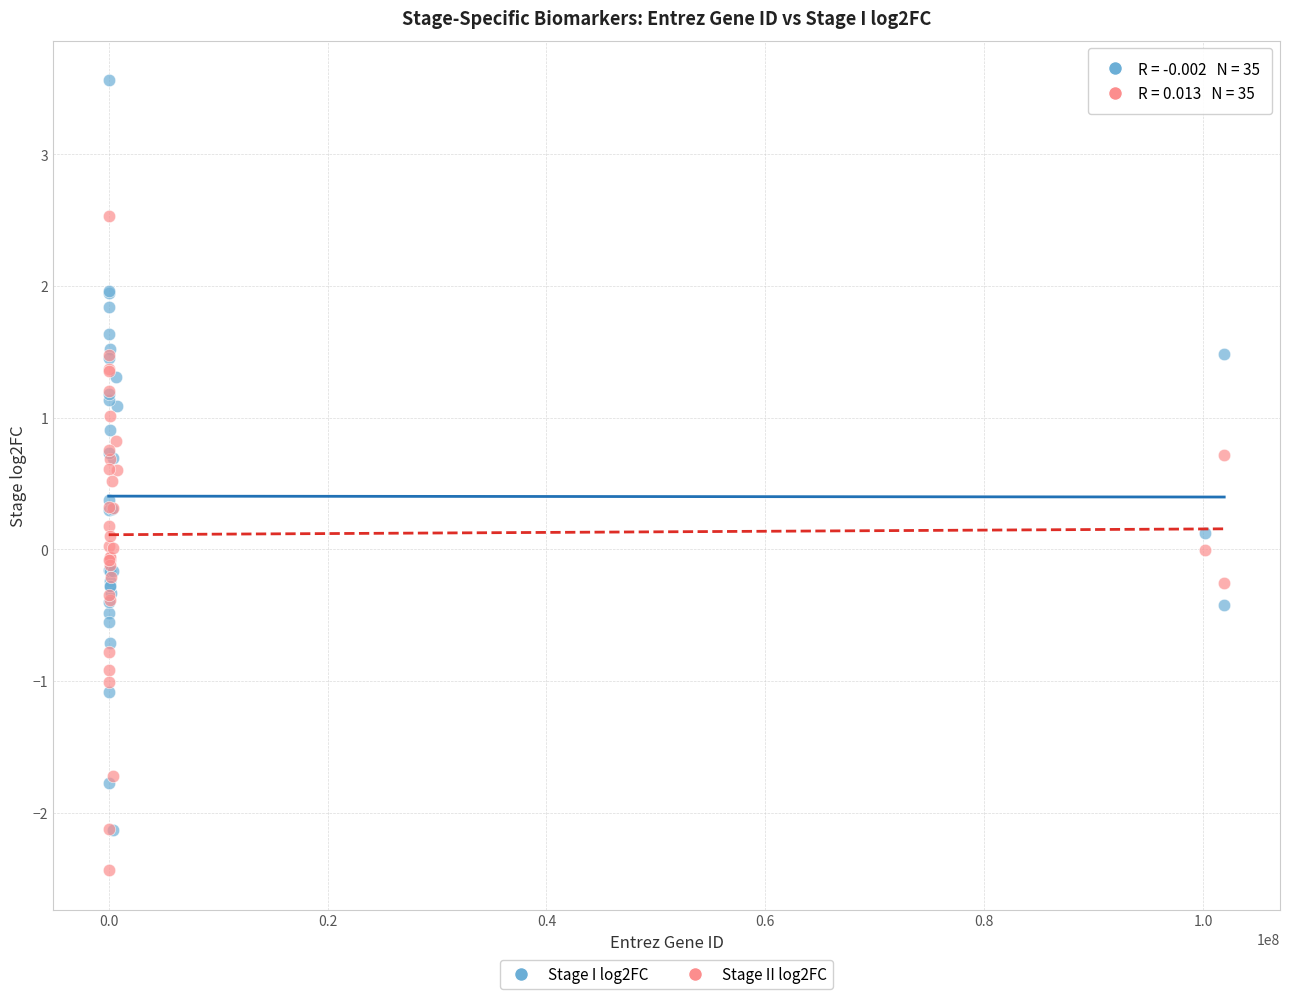

Which series reaches the minimum Y coordinate?

Stage II log2FC